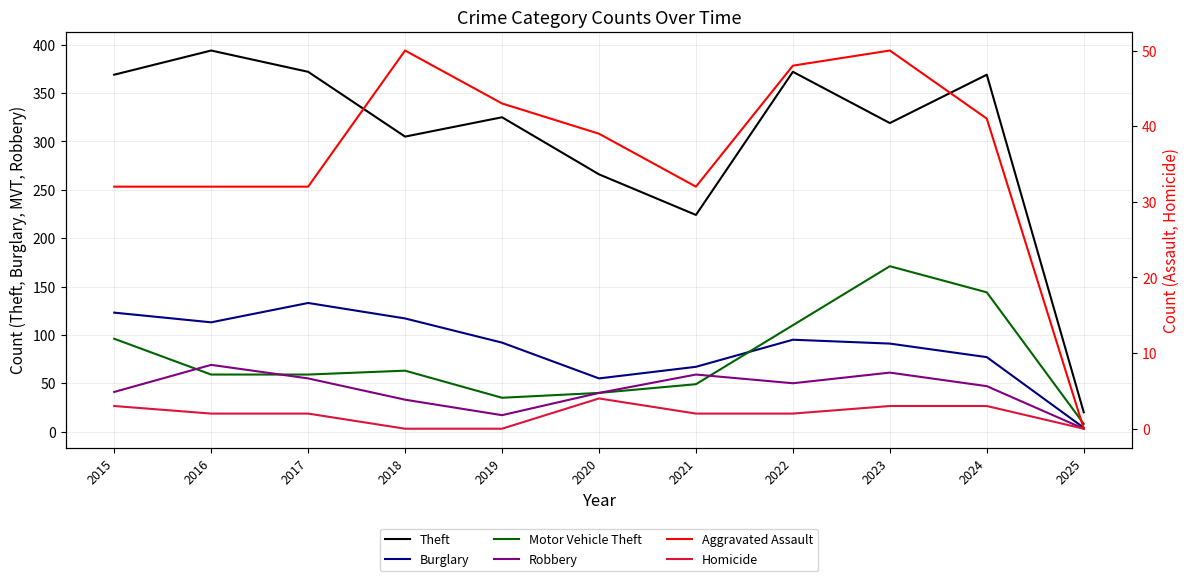

The Burglary series shows 95 at 2022. True or false?

True